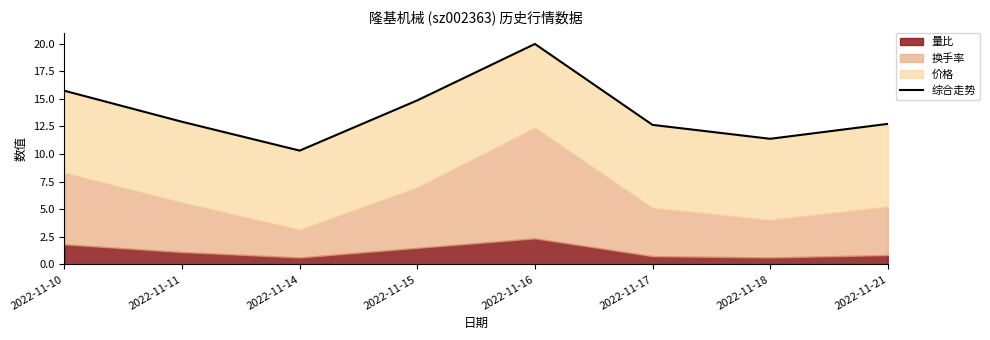

At which category does the data reach its first local peak?

2022-11-16